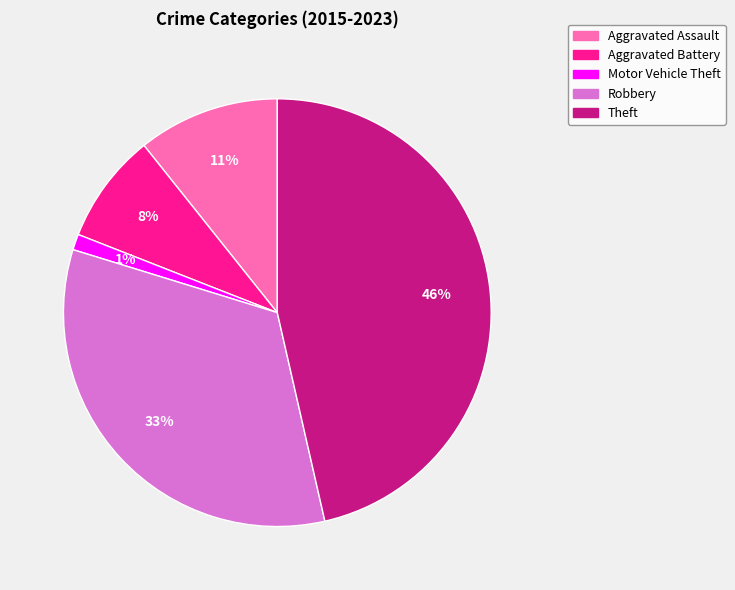

To the nearest percent, what is the average slice percentage?

20%